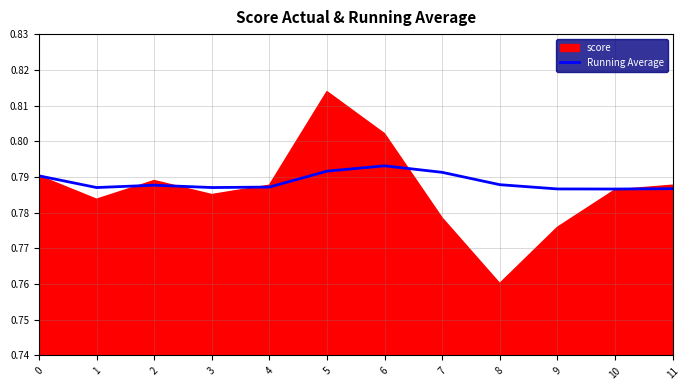

The value of Running Average at 1 is 0.2. True or false?

False